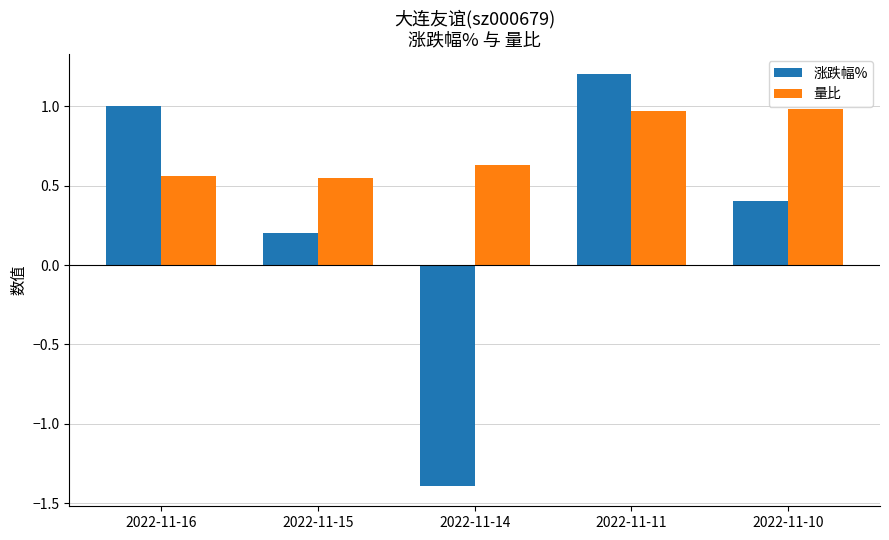

How many bars are there in total?

10